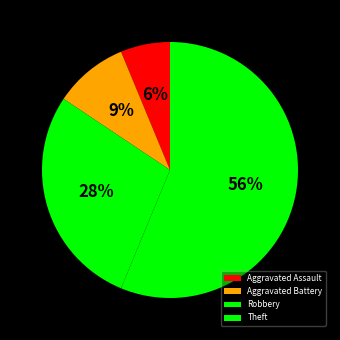

Between Theft and Aggravated Assault, which is larger?

Theft